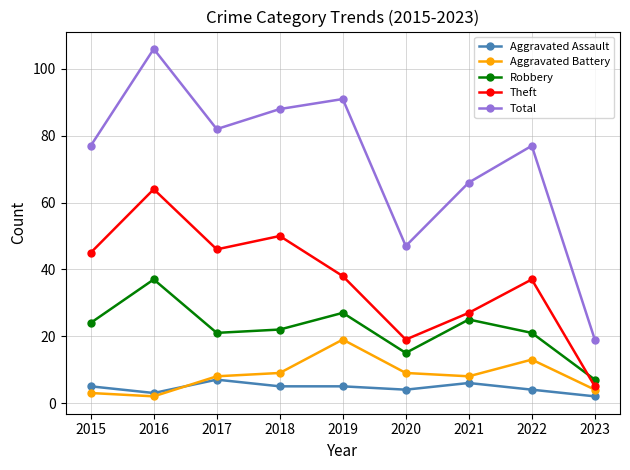

What are all the series names shown in the legend?

Aggravated Assault, Aggravated Battery, Robbery, Theft, Total